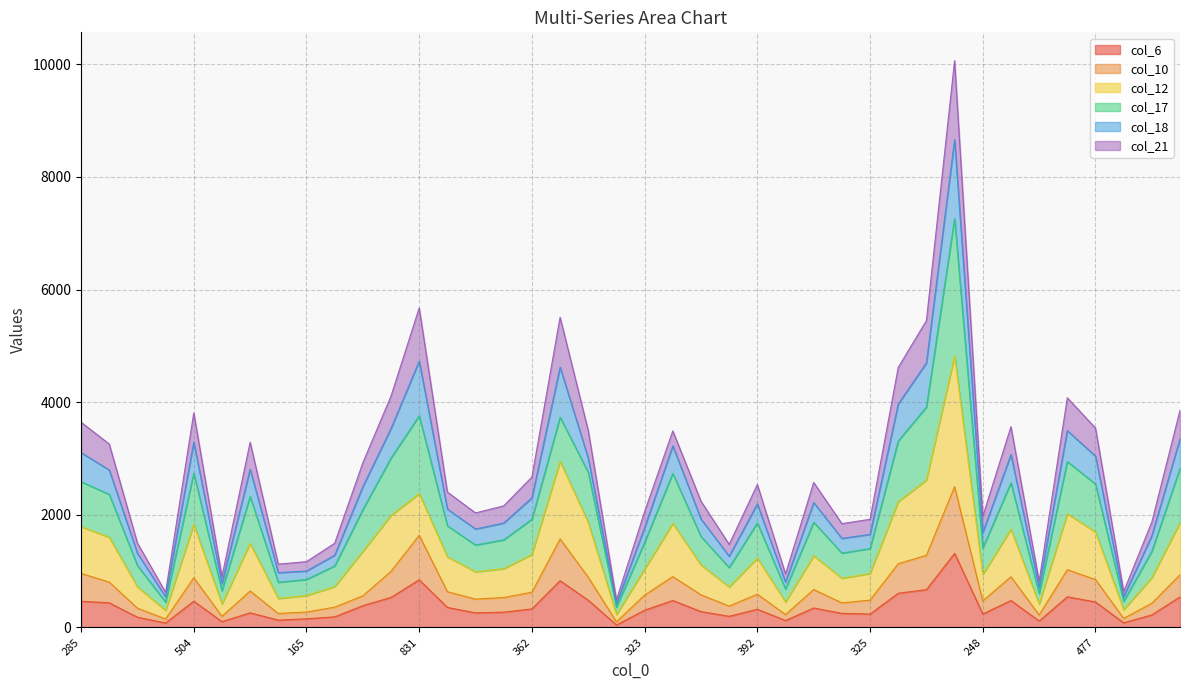

In col_18, how many points are lower than both neighbors (excluding endpoints)?

11